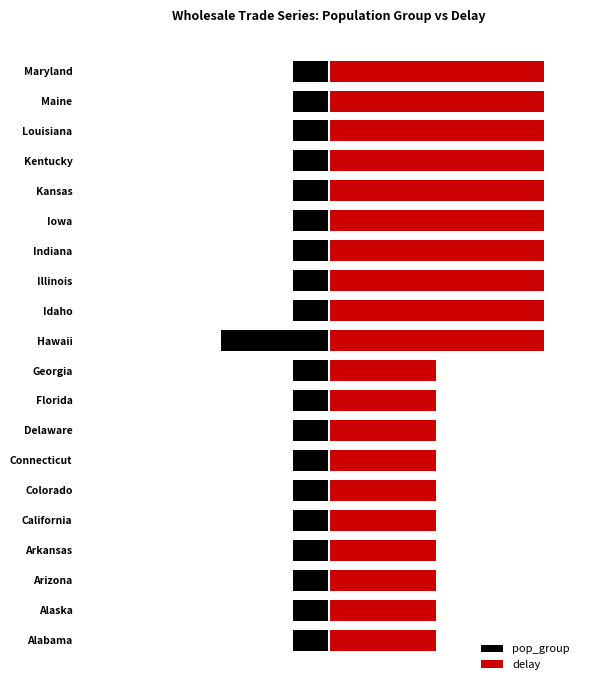

Count the number of data series in this chart.

2